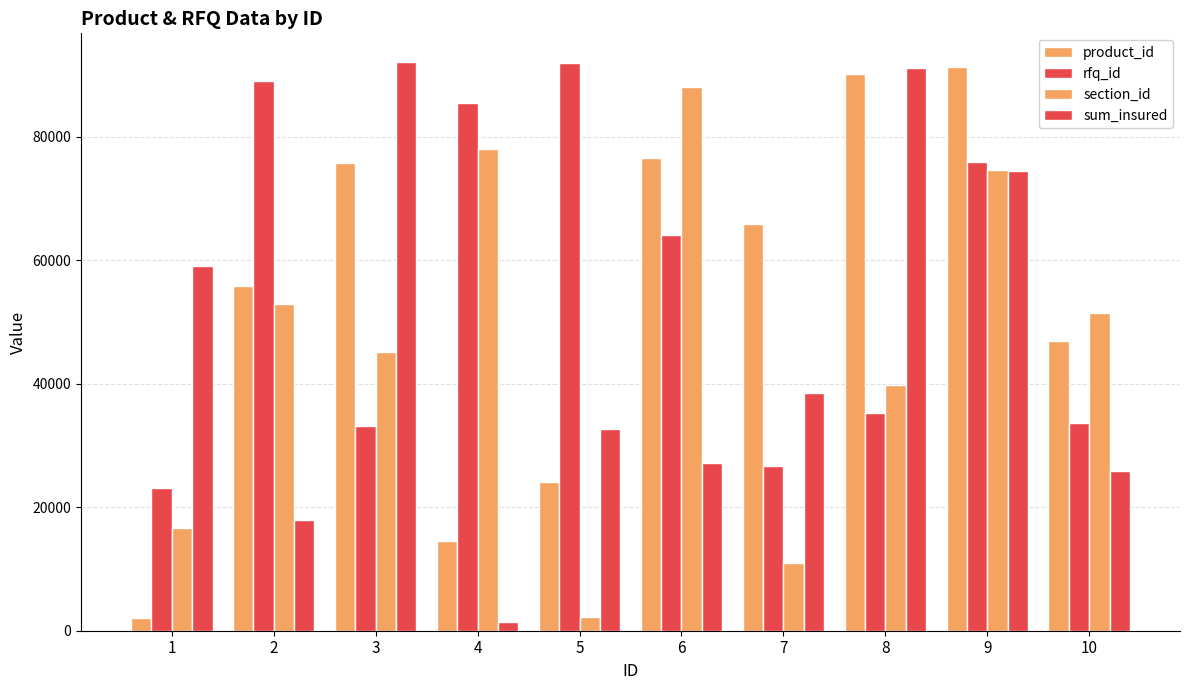

How many data points in section_id are less than 51447?

5